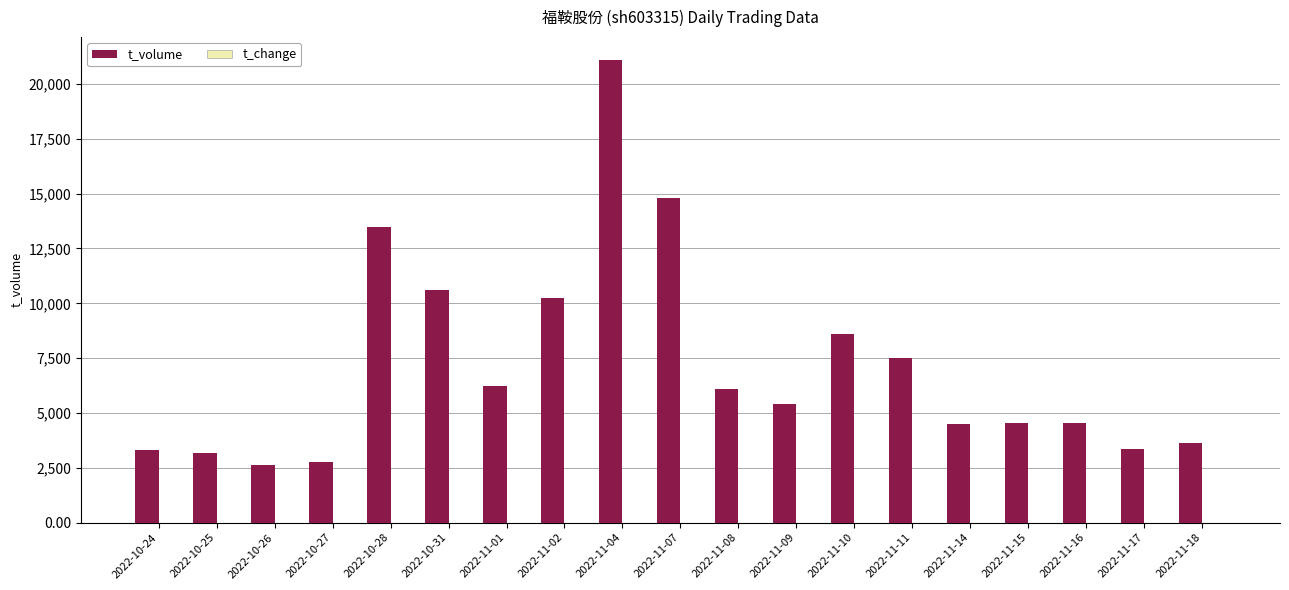

What is the sum of all t_volume values?

136541.0